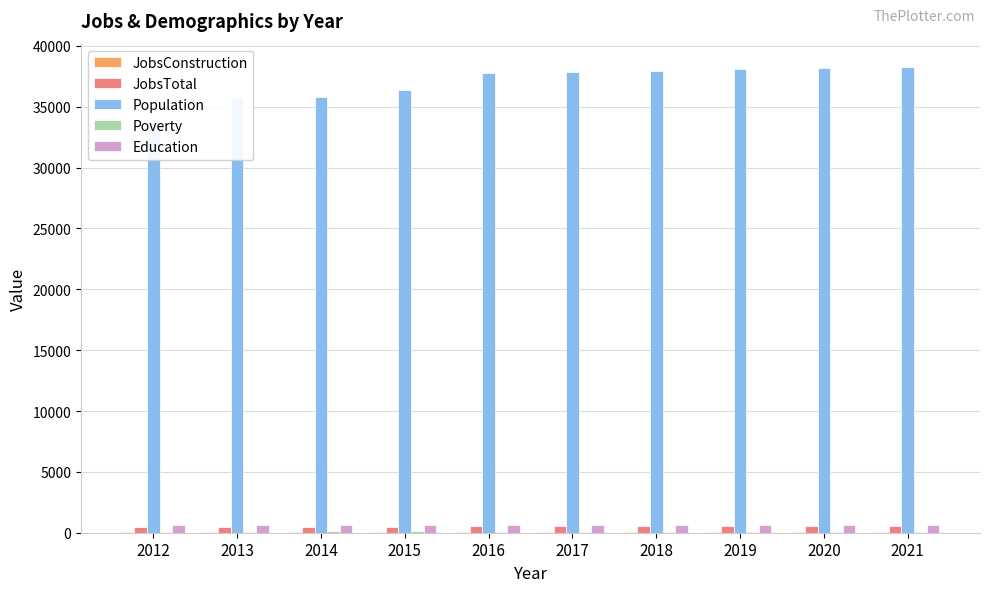

What are all the series names shown in the legend?

JobsConstruction, JobsTotal, Population, Poverty, Education